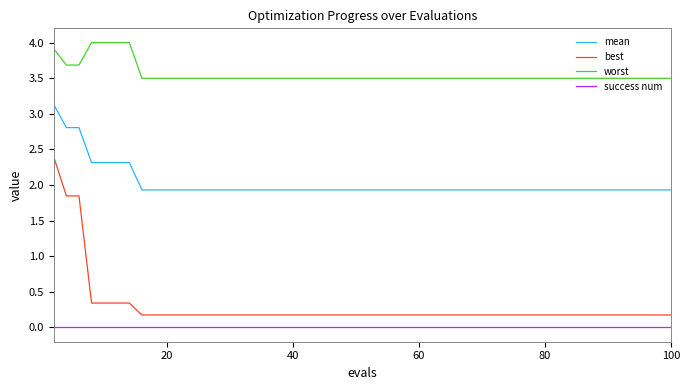

What is the maximum value shown in the chart?

4.0